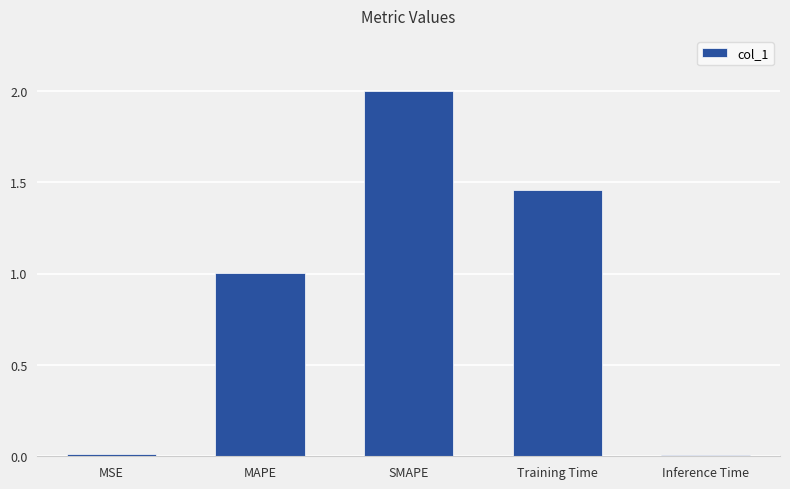

What is the change in value from MSE to Training Time?

+1.4